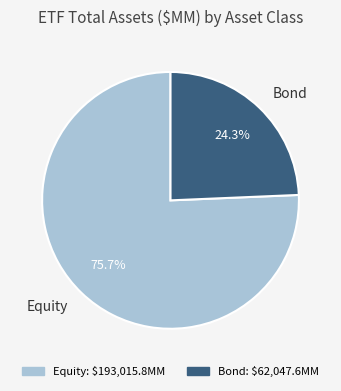

Is Bond the majority of the pie?

No